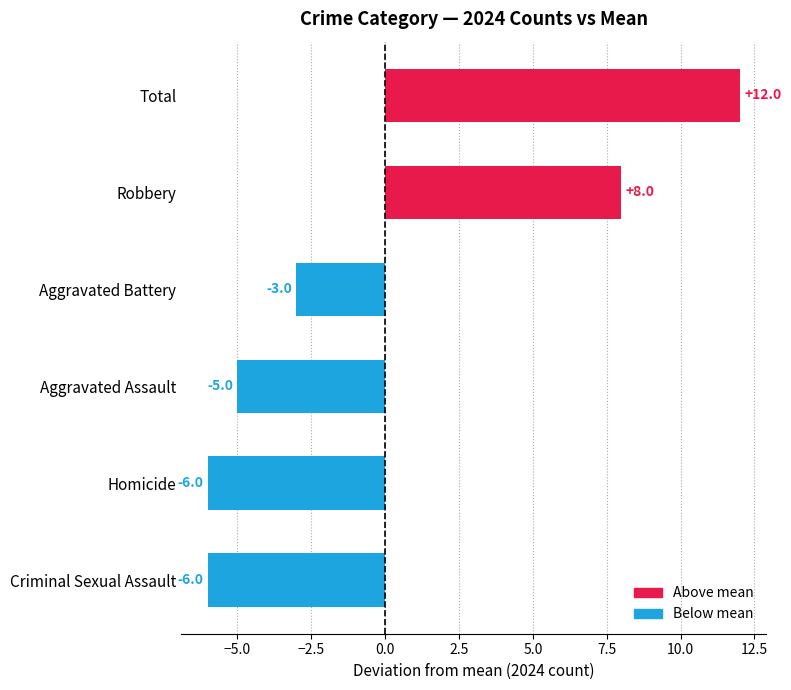

Count the number of values greater than -3.

2